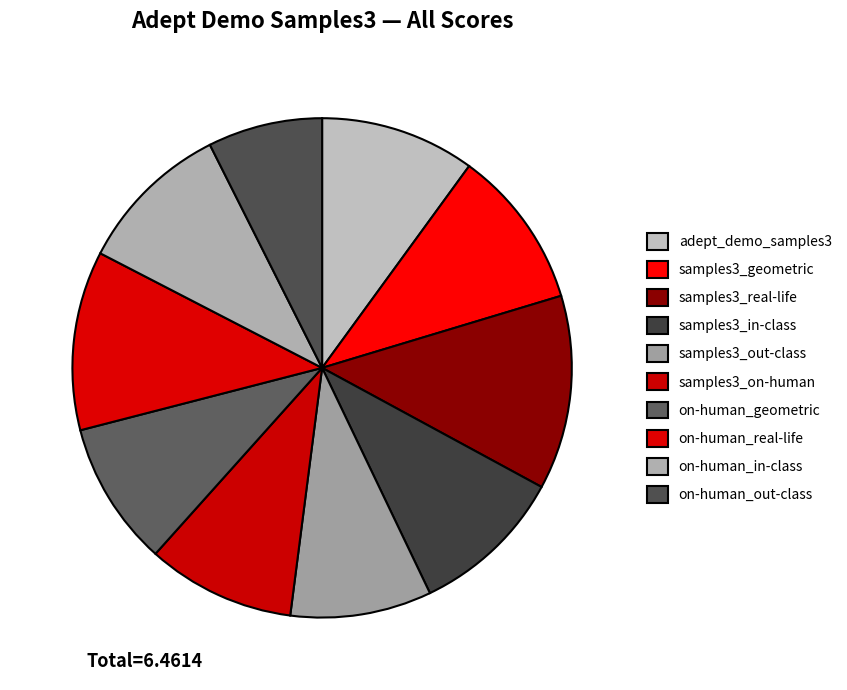

Count the number of slices in the pie.

10